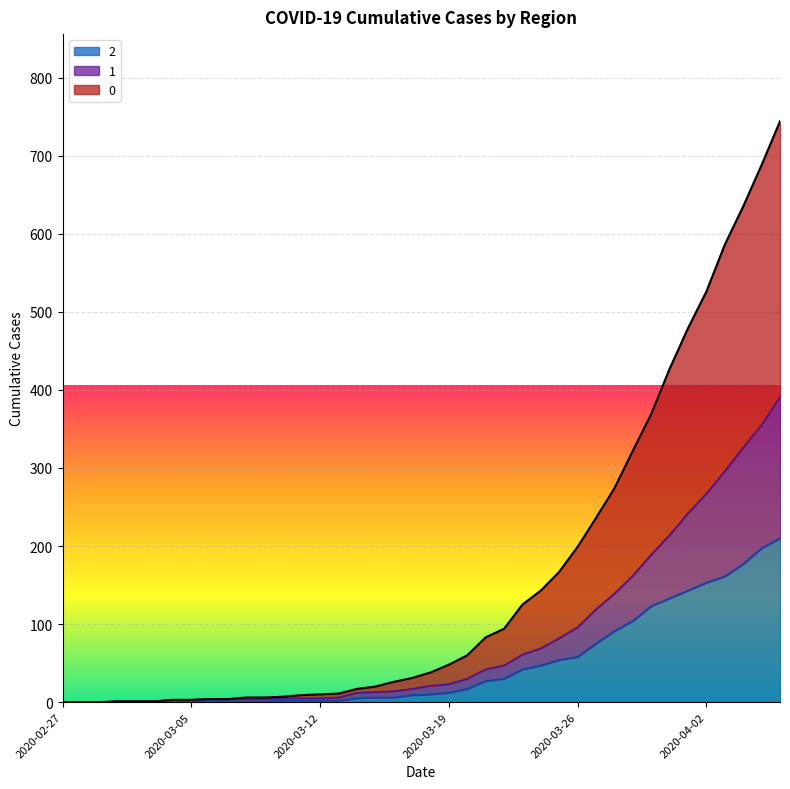

Is it true that 0 equals 0 at 2020-02-29?

True